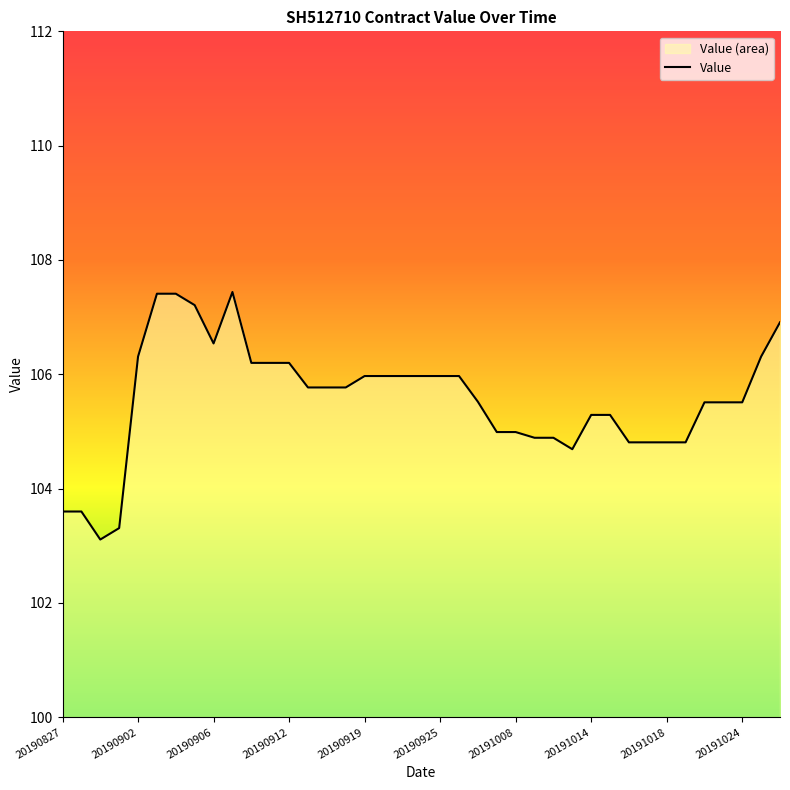

Count the number of categories in the chart.

39